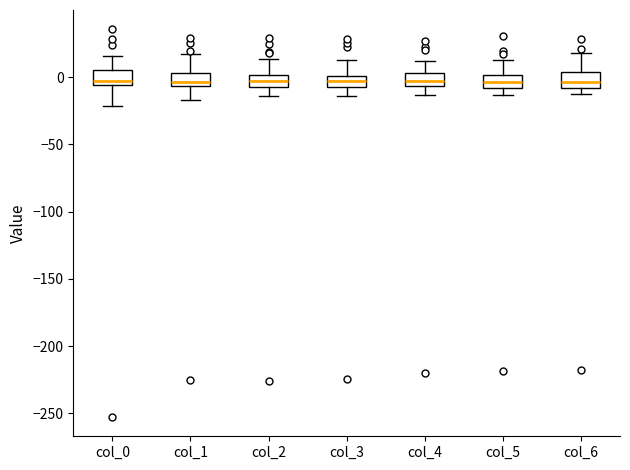

Reading left to right, read every box against the y-axis: the position of its median line, the range the box covers, and the ends of its whiskers. The values are not printed on the chart, so give them approximately, as read against the axis.

col_0: median -5 (just above the box's lower edge), box -5 to 5, whiskers -20 to 15
col_1: median -5 (just above the box's lower edge), box -5 to 5, whiskers -15 to 15
col_2: median -5, box -10 to 0, whiskers -15 to 15
col_3: median -5, box -10 to 0, whiskers -15 to 15
col_4: median -5 (inside the box), box -5 to 5, whiskers -15 to 10
col_5: median -5, box -10 to 0, whiskers -15 to 15
col_6: median -5, box -10 to 5, whiskers -10 (just below the box's lower edge) to 20